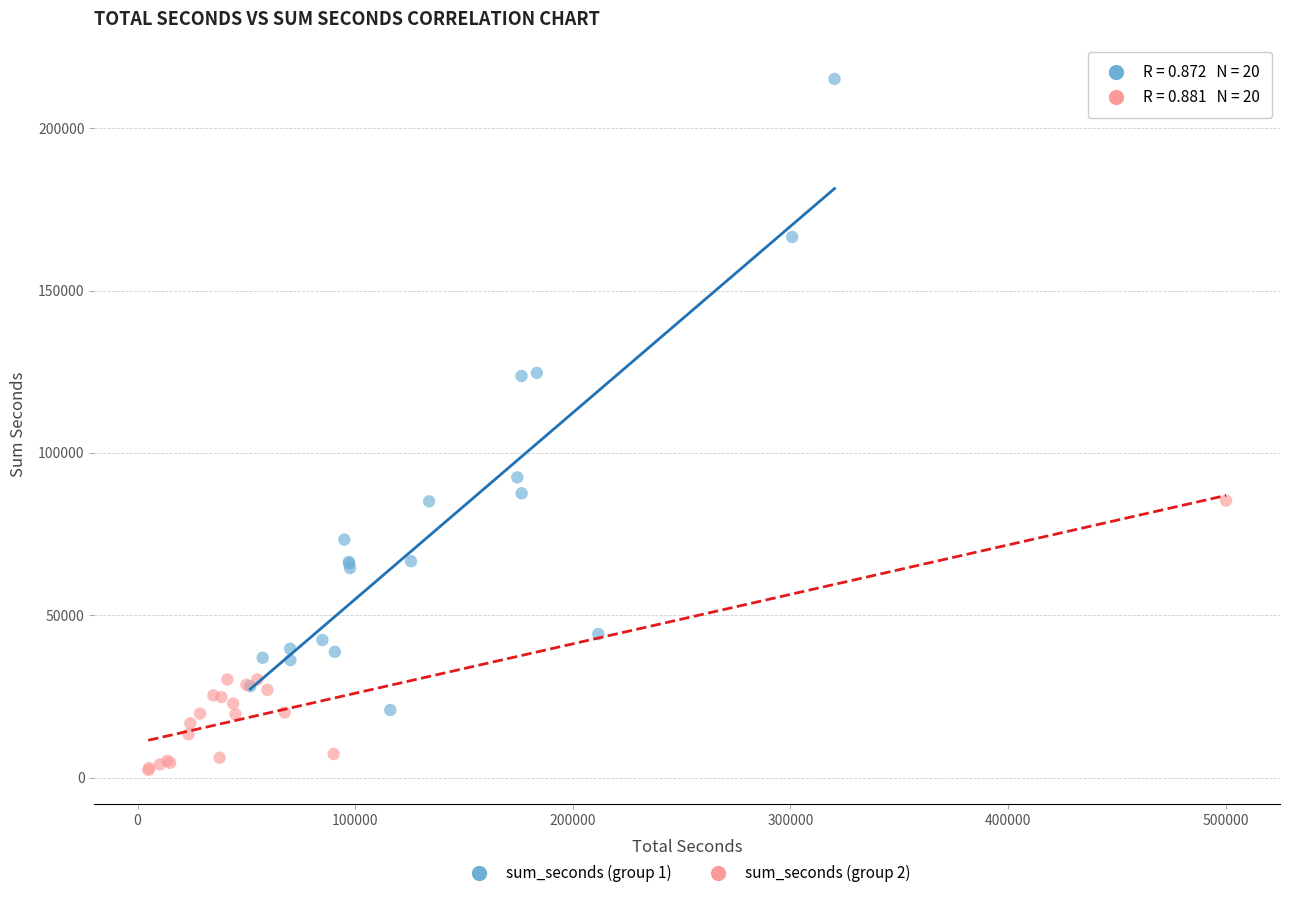

Which series reaches the maximum Y coordinate?

sum_seconds (group 1)